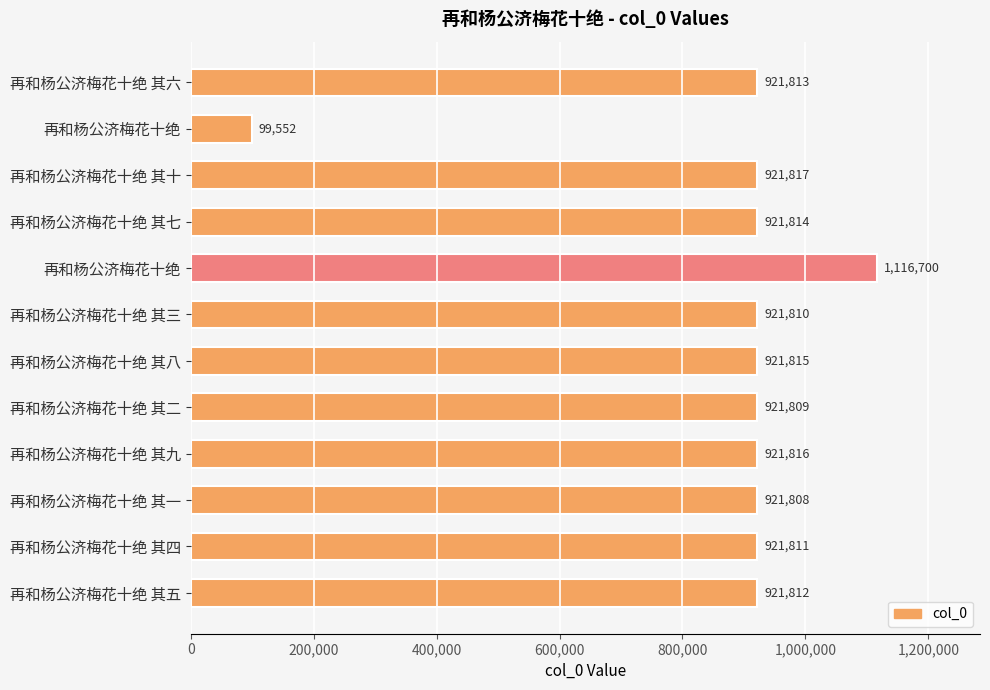

Are the bars horizontal?

Yes